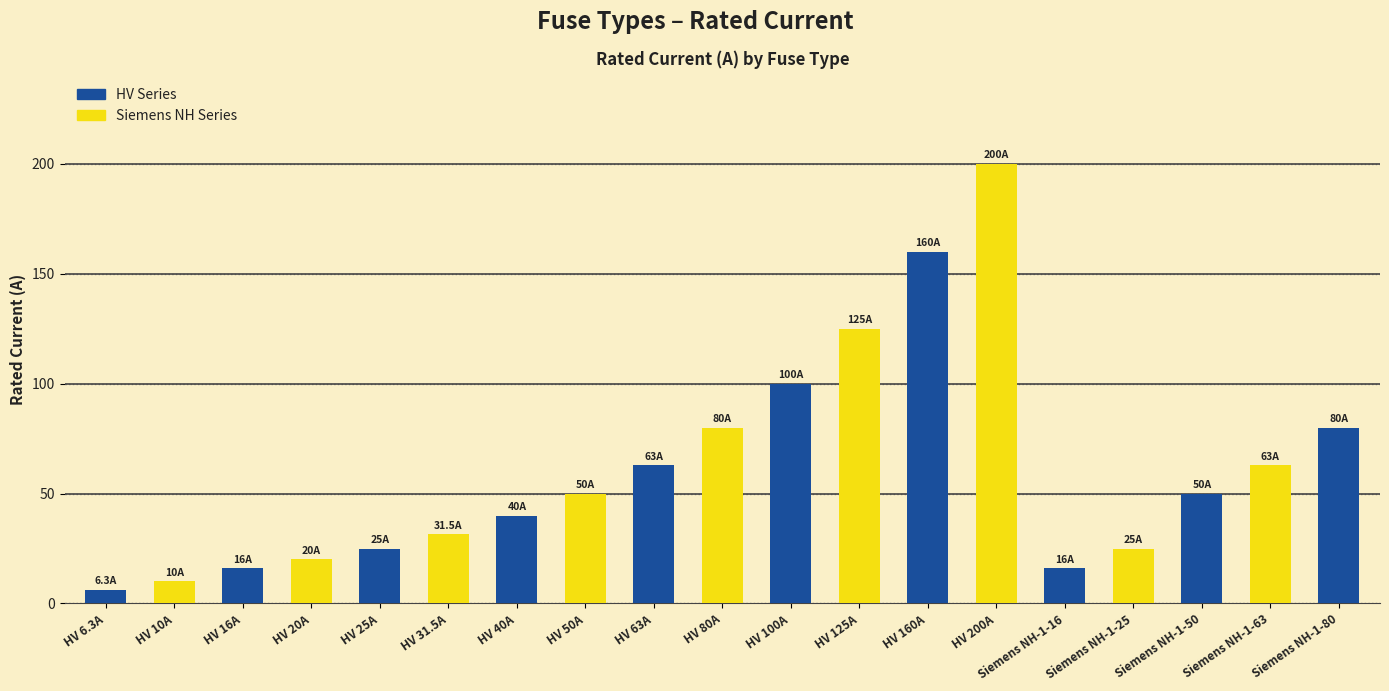

Read the value at Siemens NH-1-63.

63.0